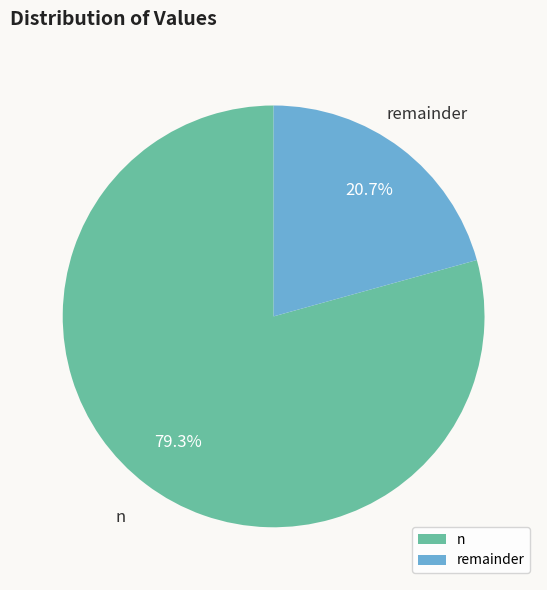

Count the number of slices in the pie.

2